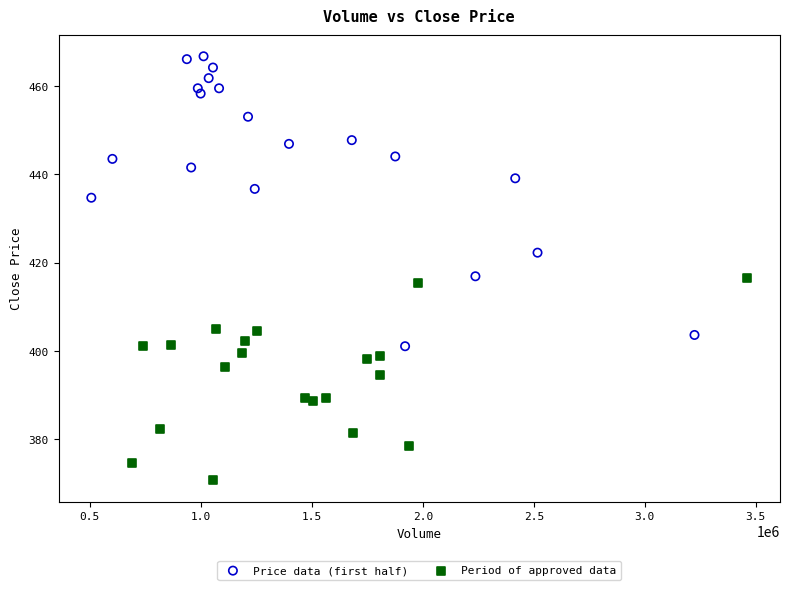

Which series contains the highest Y value?

Price data (first half)